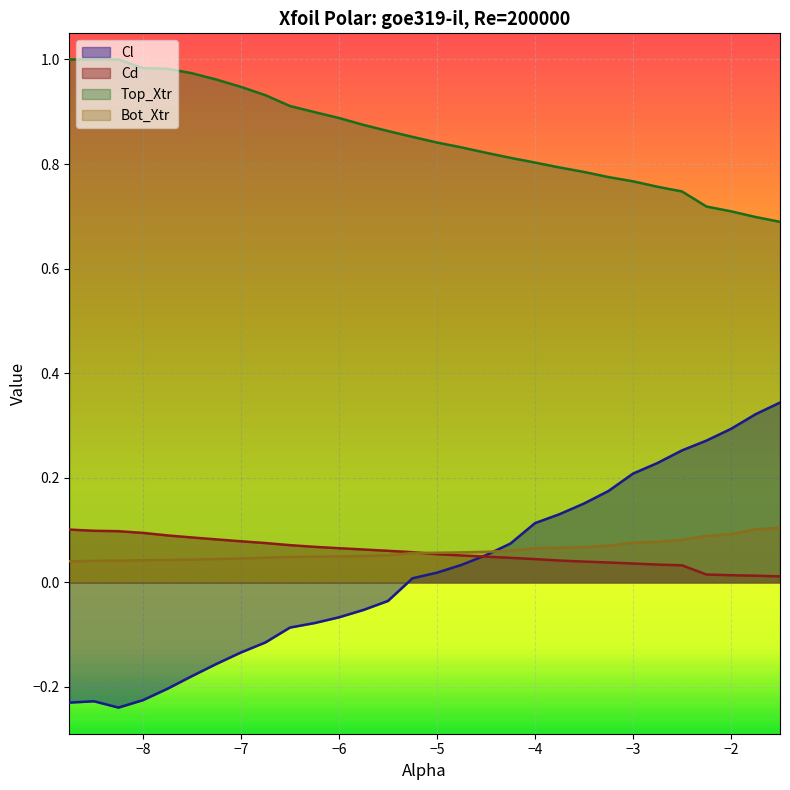

True or false: Cl and Top_Xtr intersect in this chart.

False